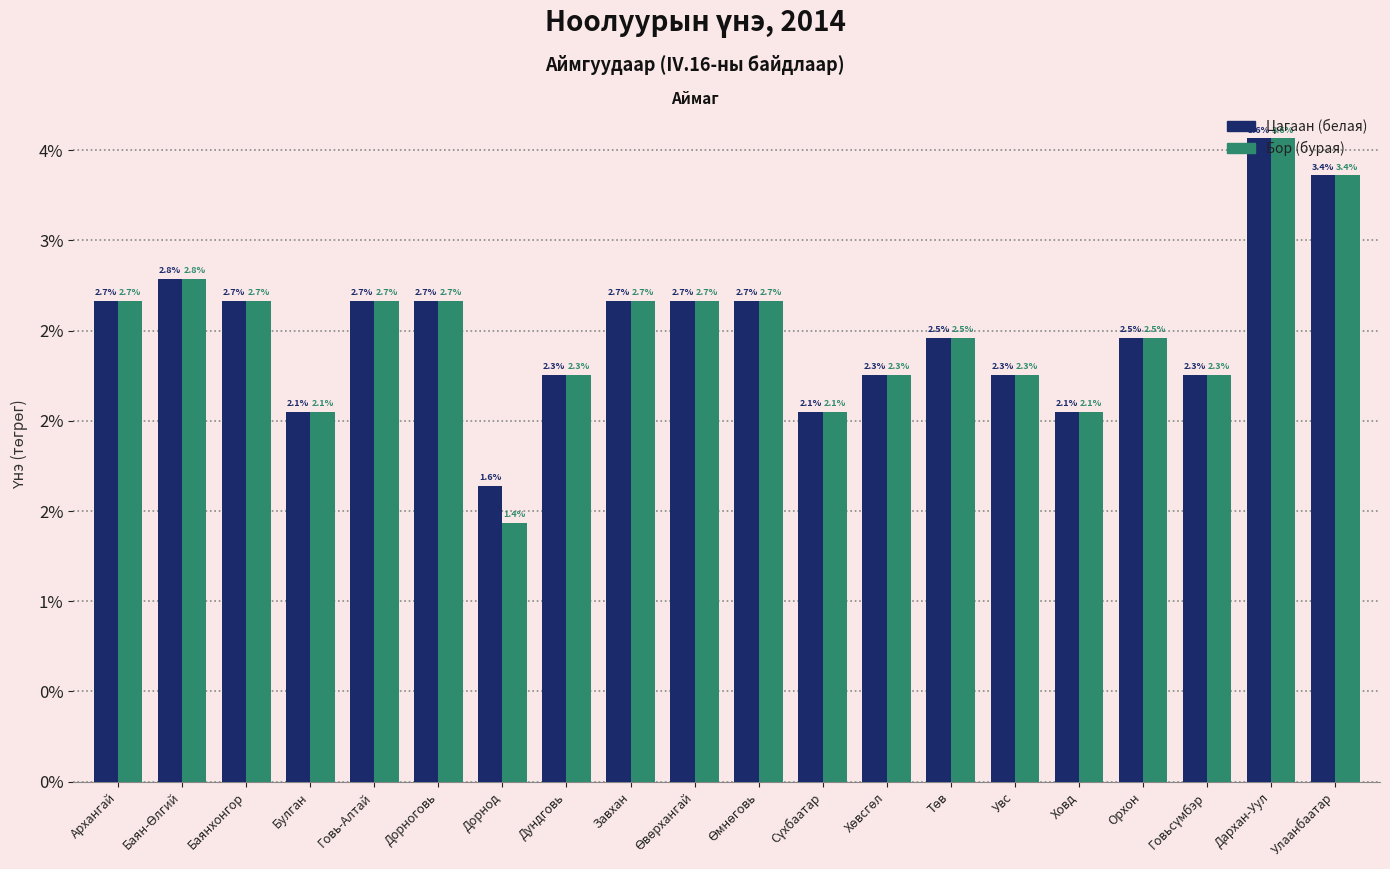

What is the label of the 13th bar from the right?

Дундговь